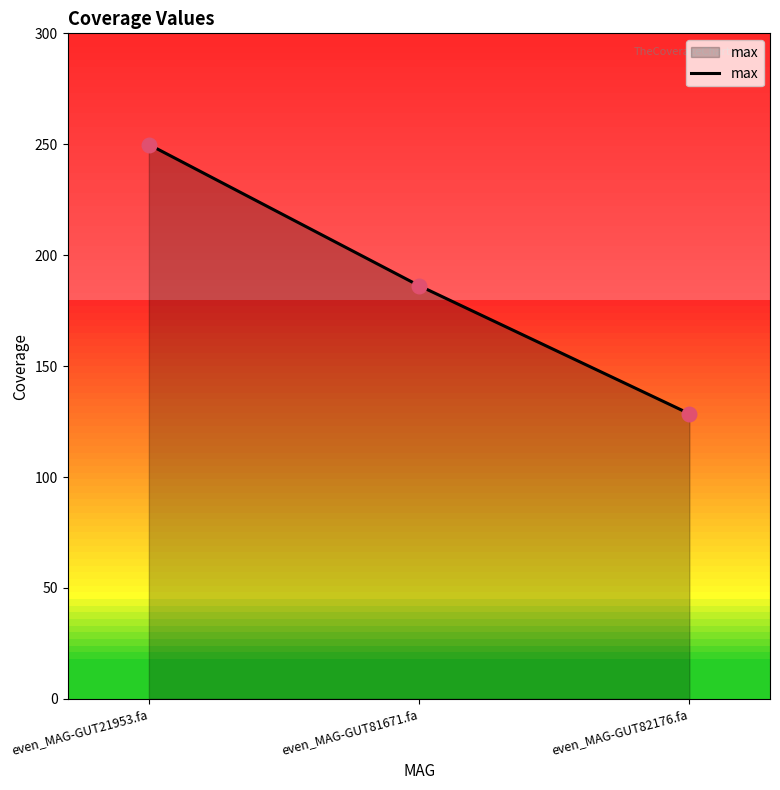

Which has a higher value, even_MAG-GUT81671.fa or even_MAG-GUT21953.fa?

even_MAG-GUT21953.fa